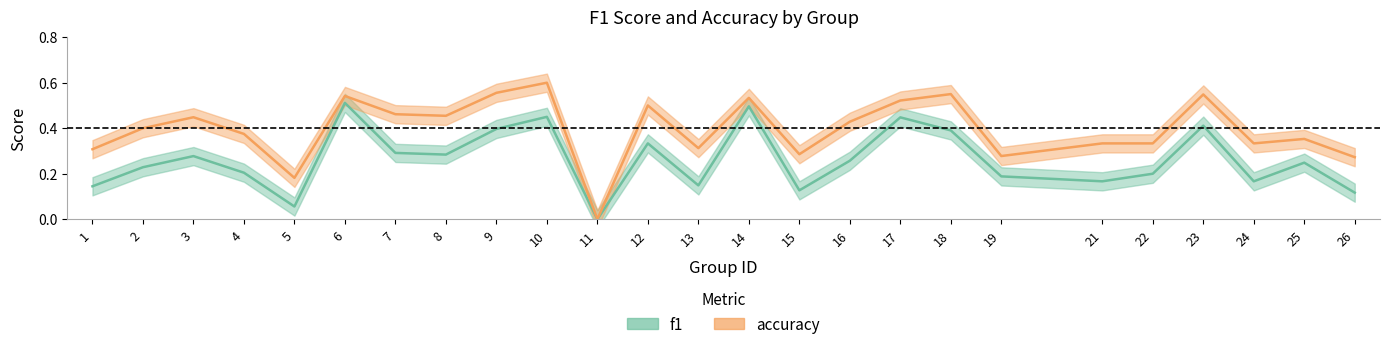

Reading left to right, list all the values displayed in this chart.

f1: 0.1	0.2	0.3	0.2	0.1	0.5	0.3	0.3	0.4	0.5	0.0	0.3	0.1	0.5	0.1	0.3	0.4	0.4	0.2	0.2	0.2	0.4	0.2	0.2	0.1
accuracy: 0.3	0.4	0.4	0.4	0.2	0.5	0.5	0.5	0.6	0.6	0.0	0.5	0.3	0.5	0.3	0.4	0.5	0.6	0.3	0.3	0.3	0.5	0.3	0.4	0.3